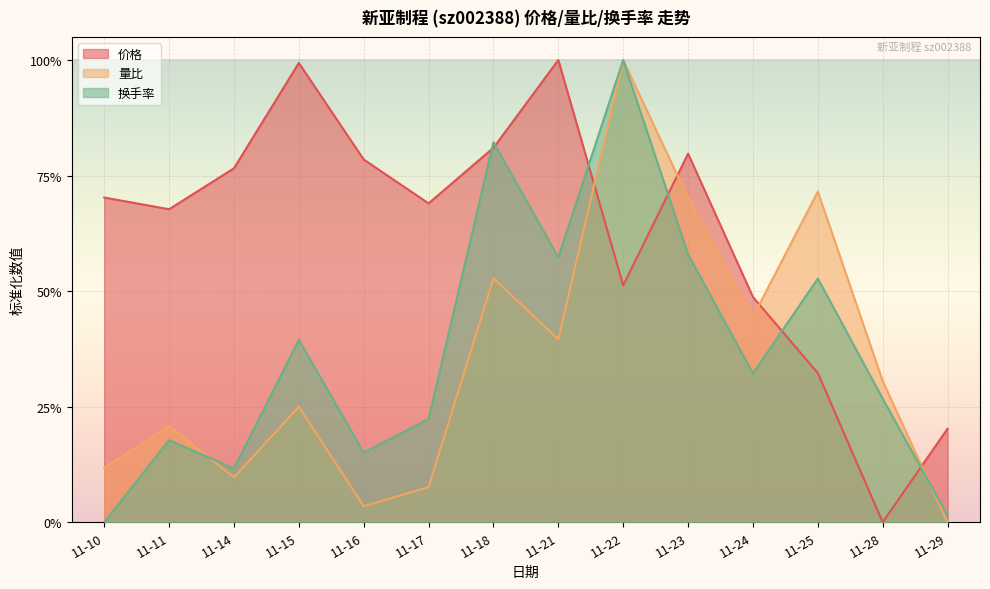

What is the value of the 量比 point at the 10th from the left?

0.7